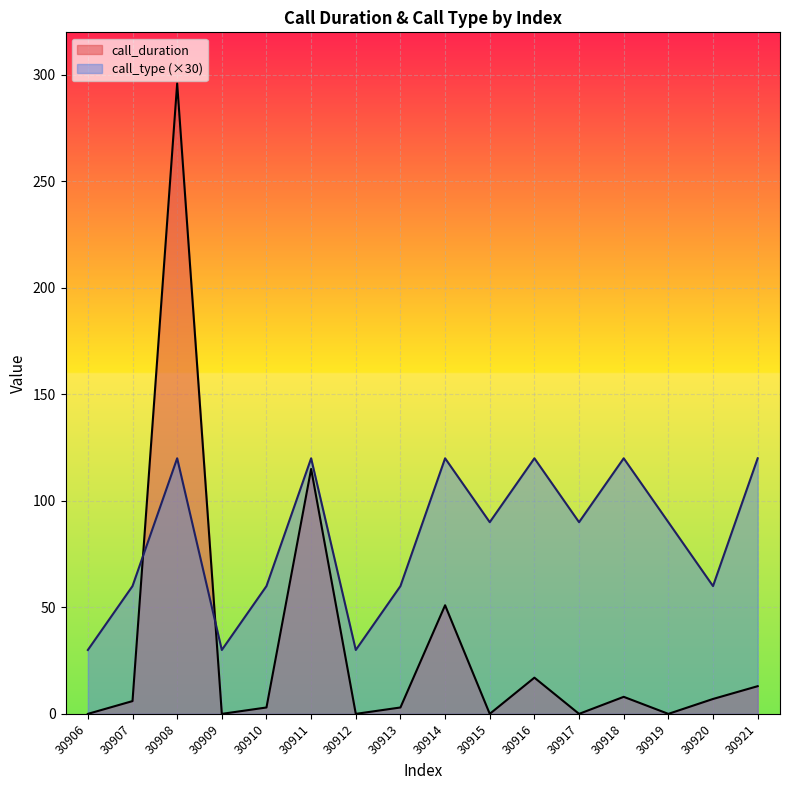

Reading left to right, transcribe all the data shown in this chart.

call_duration: 0	6	296	0	3	115	0	3	51	0	17	0	8	0	7	13
call_type: 30	60	120	30	60	120	30	60	120	90	120	90	120	90	60	120